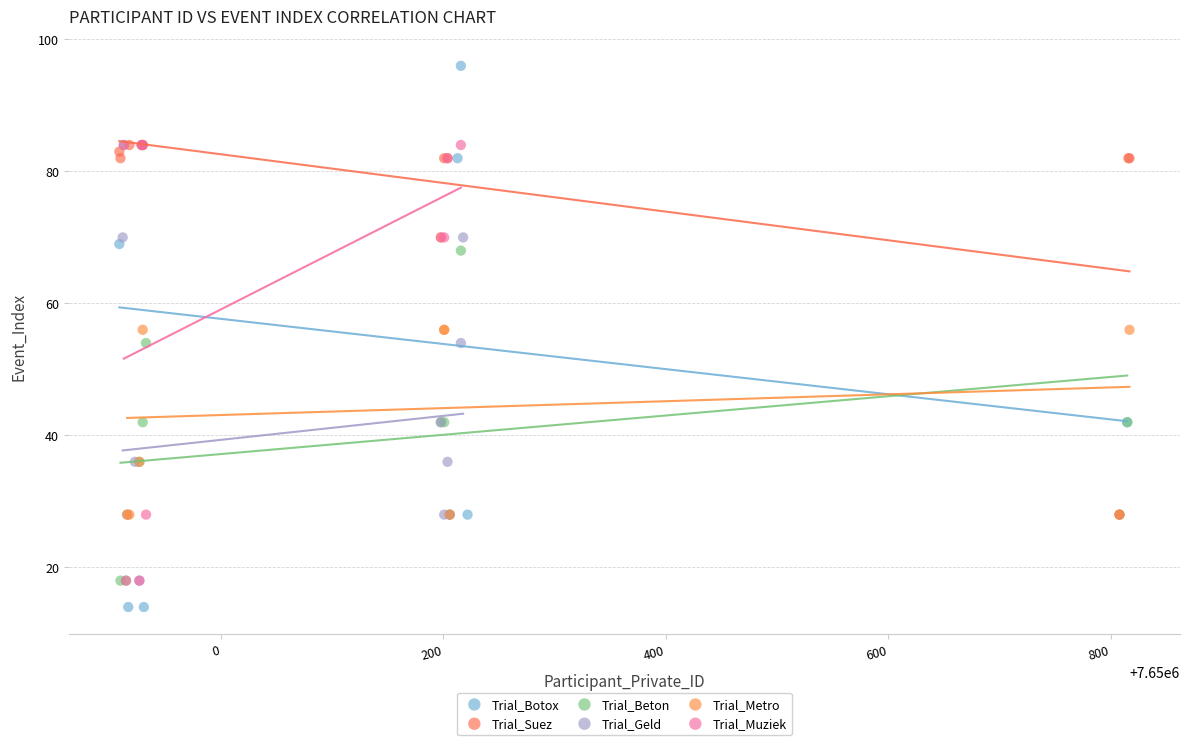

Which series has the widest spread of Y values?

Trial_Botox